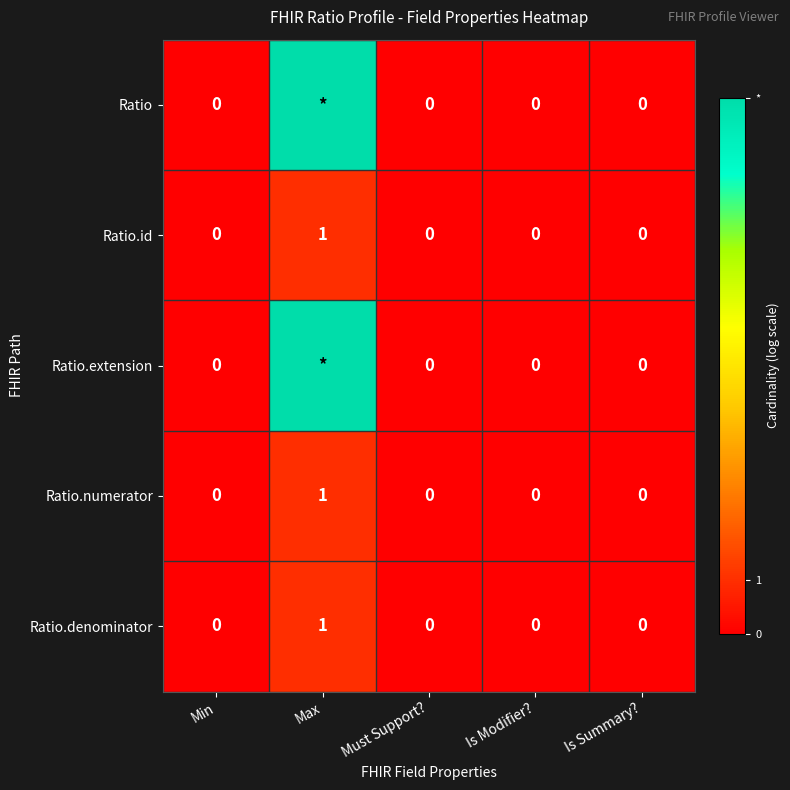

Count the number of categories in the chart.

5